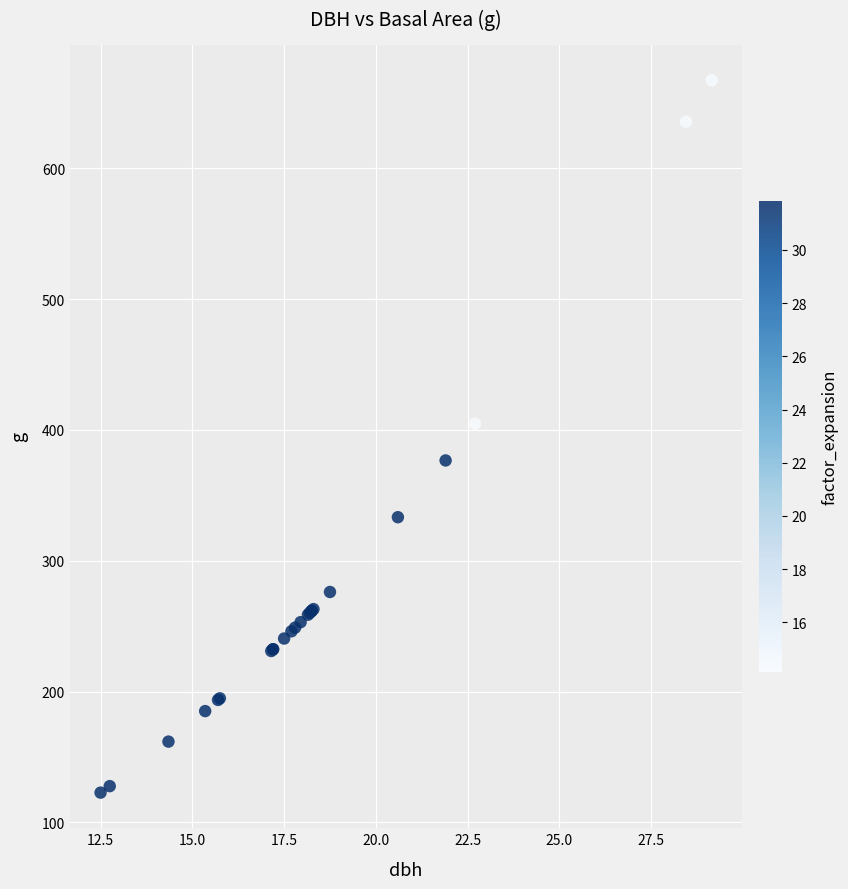

What Y value in the scatter plot is closest to 395?

404.7